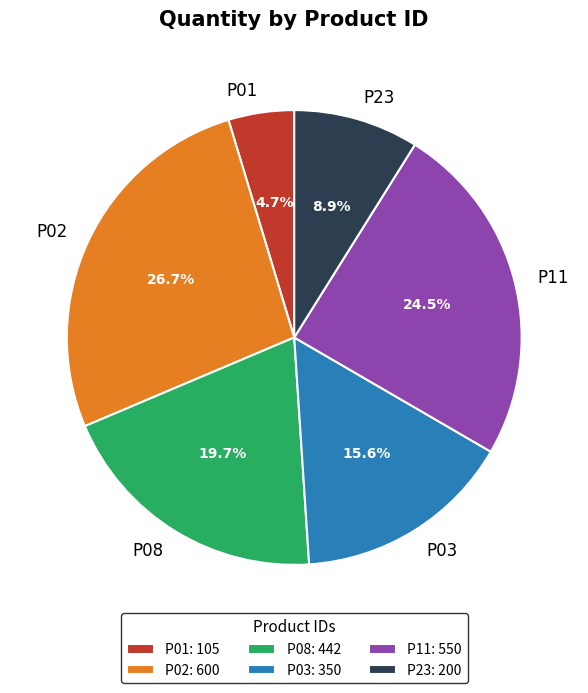

Which category has the smallest portion of the pie?

P01